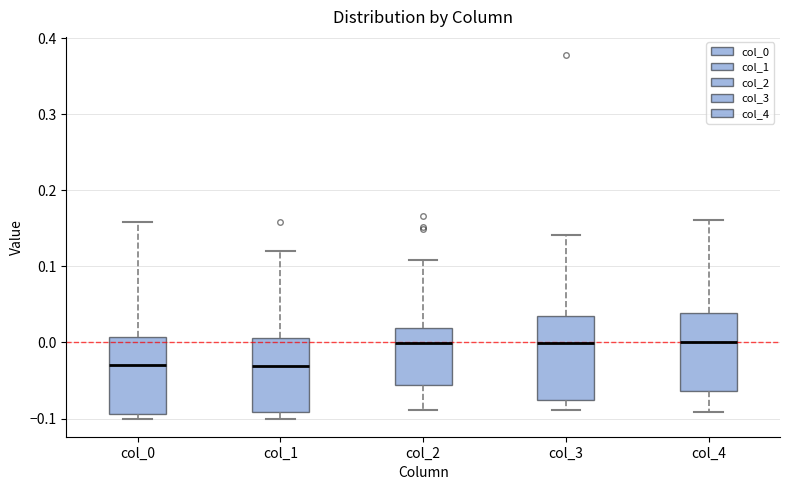

Reading left to right, transcribe this box plot: for each box, give where its median line is, the range the box spans, and where its two whiskers end, as read against the y-axis. The values are not printed on the chart, so give them approximately, as read against the axis.

col_0: median -0.03, box -0.09 to 0.01, whiskers -0.10 to 0.16
col_1: median -0.03, box -0.09 to 0.01, whiskers -0.10 to 0.12
col_2: median 0.00, box -0.06 to 0.02, whiskers -0.09 to 0.11
col_3: median 0.00, box -0.08 to 0.04, whiskers -0.09 to 0.14
col_4: median 0.00, box -0.06 to 0.04, whiskers -0.09 to 0.16